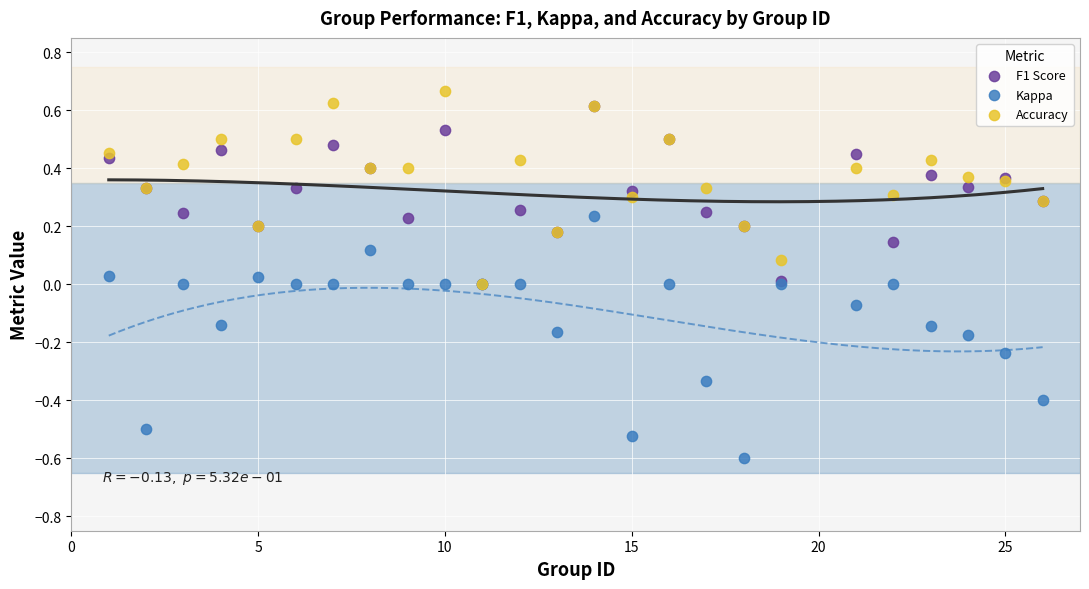

Which series contains the highest Y value?

Accuracy